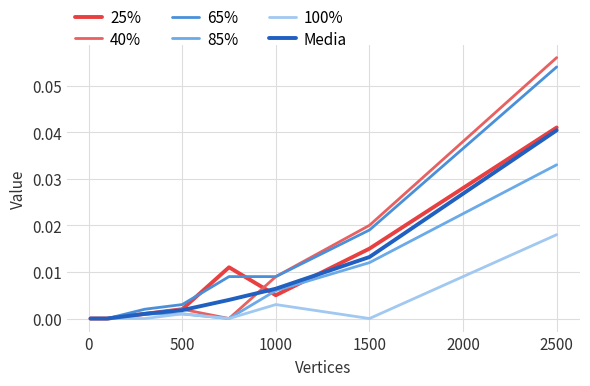

Which series has the widest spread of values?

40%